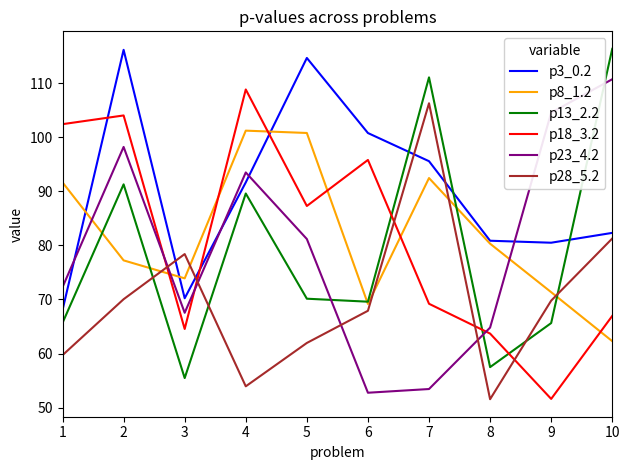

Which series has the largest total across all categories?

p3_0.2